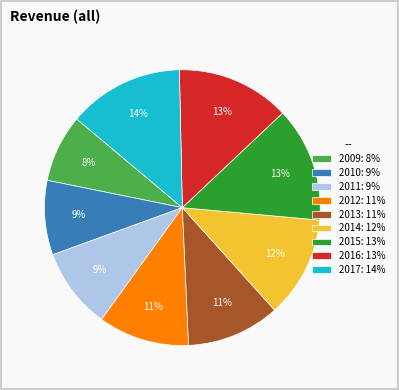

To the nearest percent, what is the combined percentage of 2014 and 2015?

25%